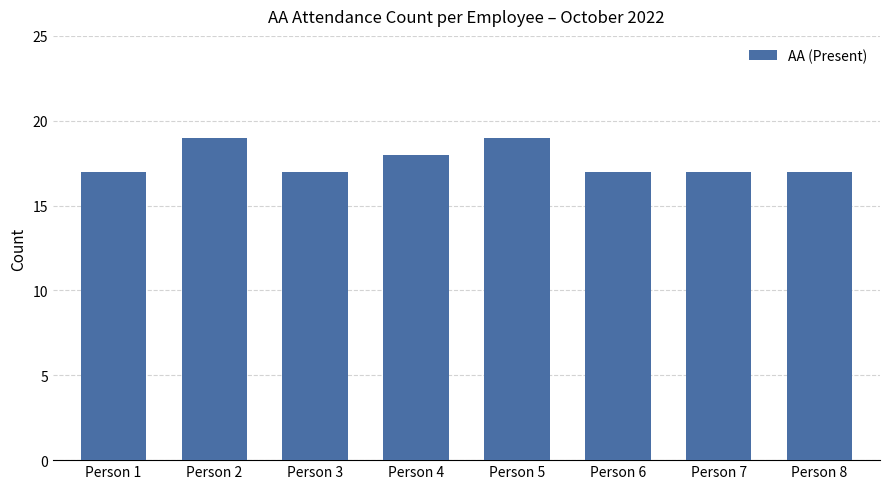

Reading left to right, what are all the values shown in this chart?

Person 1=17	Person 2=19	Person 3=17	Person 4=18	Person 5=19	Person 6=17	Person 7=17	Person 8=17